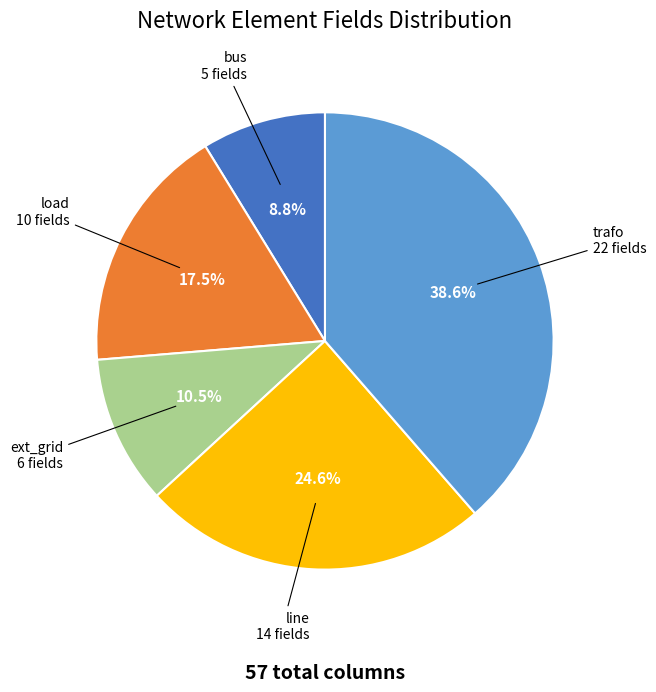

Count the number of slices in the pie.

5